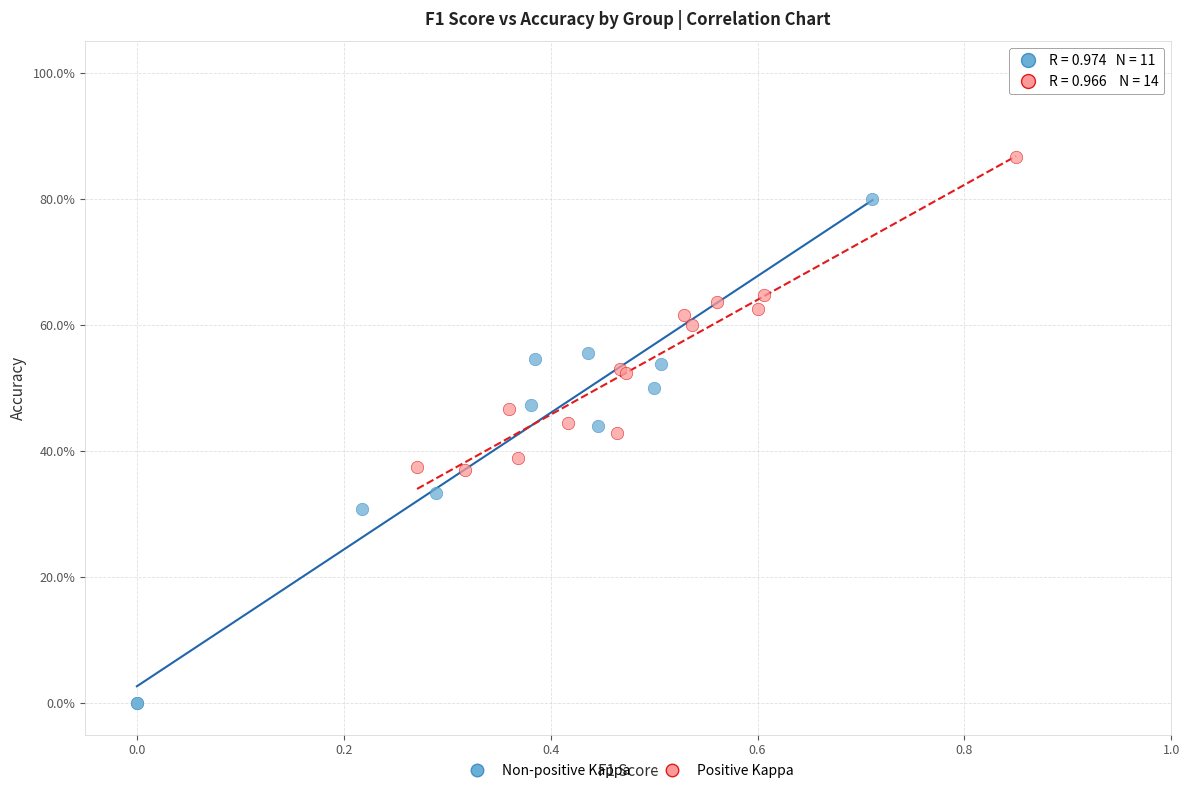

What are all the series names shown in the legend?

Non-positive Kappa, Positive Kappa